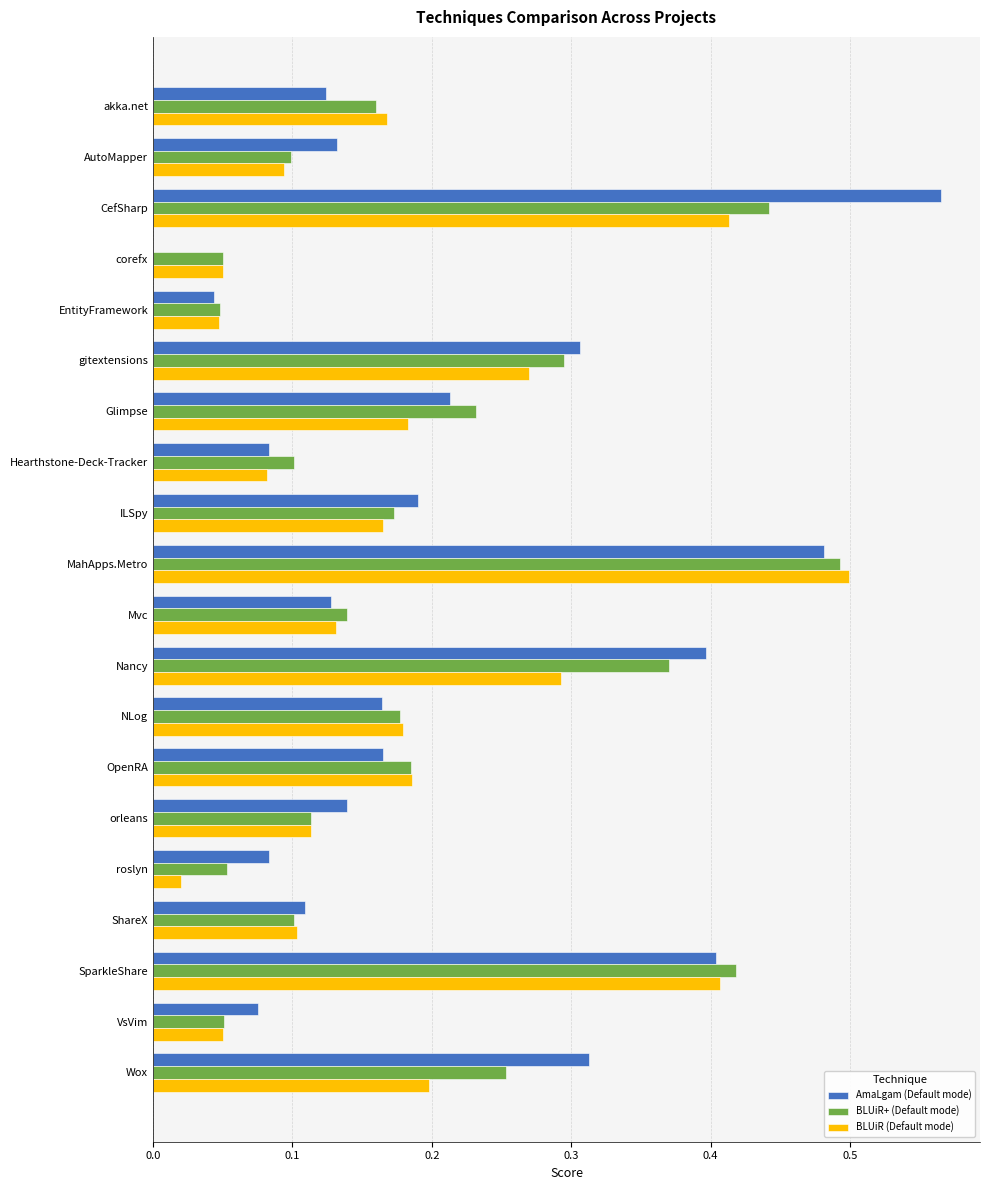

Is it true that BLUiR (Default mode) equals 0.1 at corefx?

True